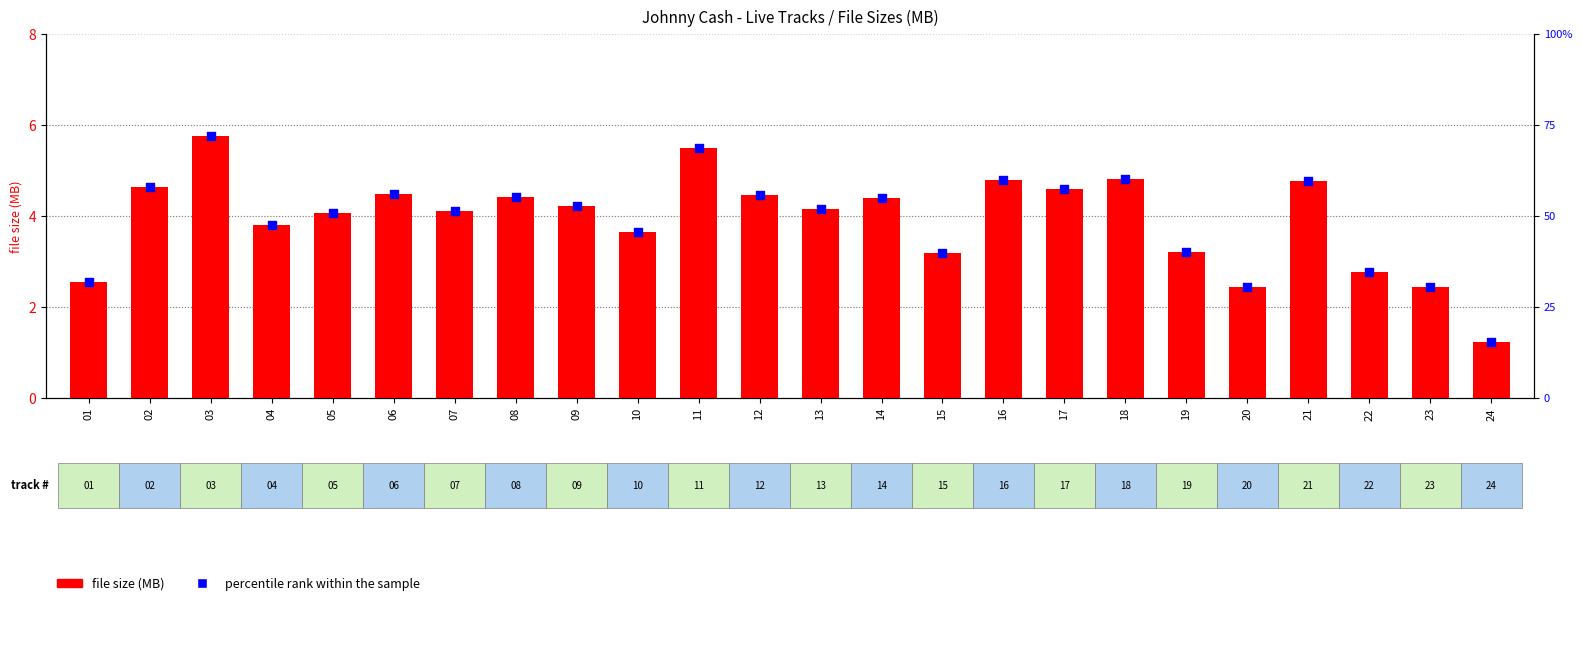

At how many categories does at least one series exceed 59?

5